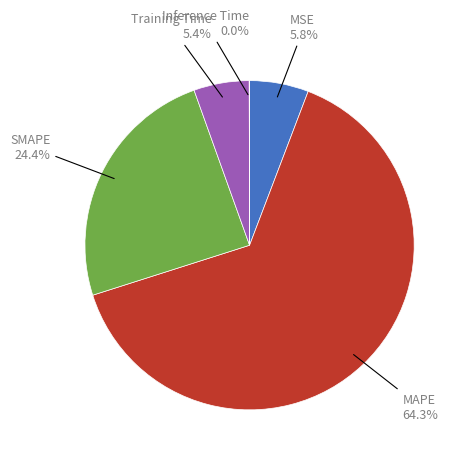

Is there any slice that represents more than half of the pie?

Yes